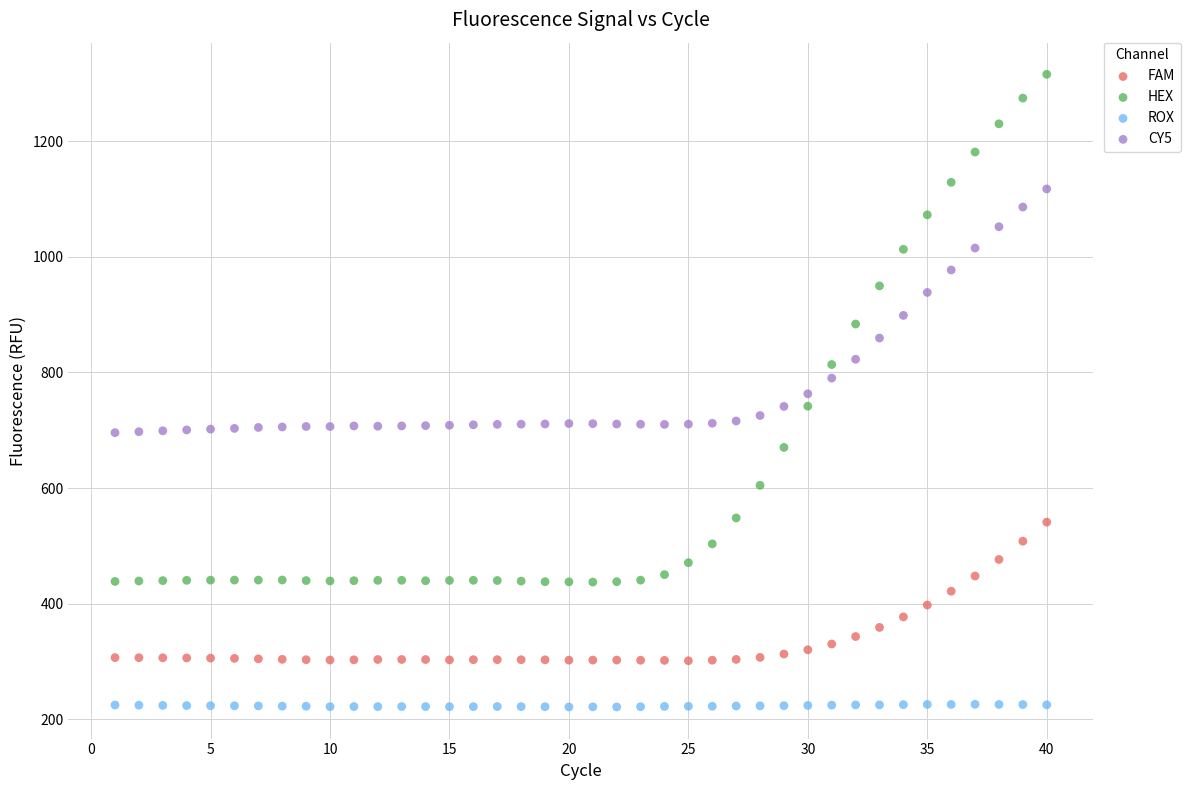

Across all data points, what is the range of Y values (max minus min)?

1094.2